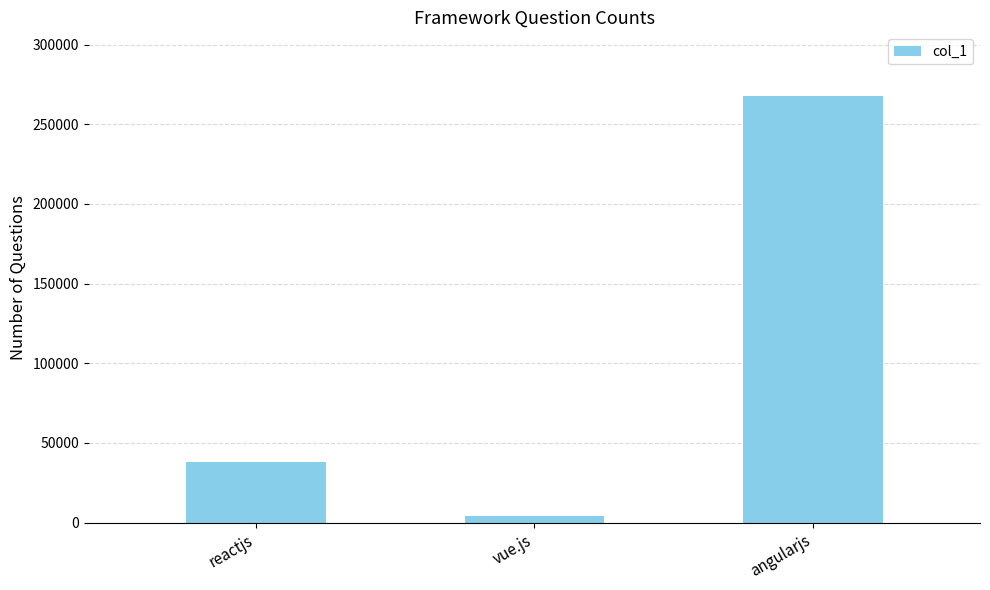

What is the sum of all values?

309805